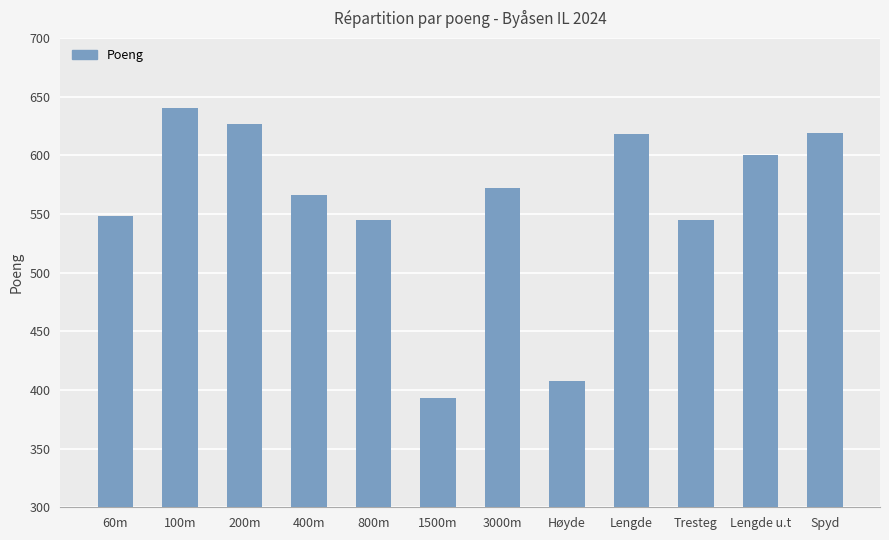

What is the label of the 9th bar from the right?

400m